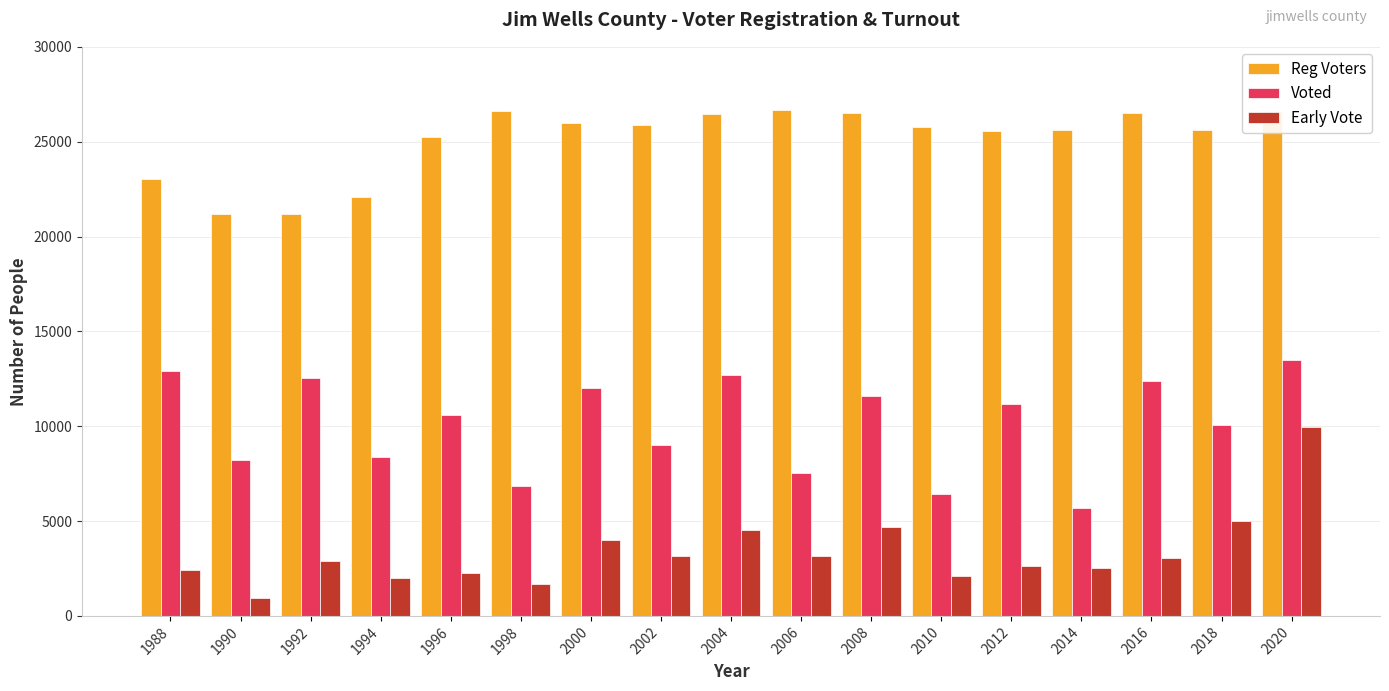

What are all the series names shown in the legend?

Reg Voters, Voted, Early Vote